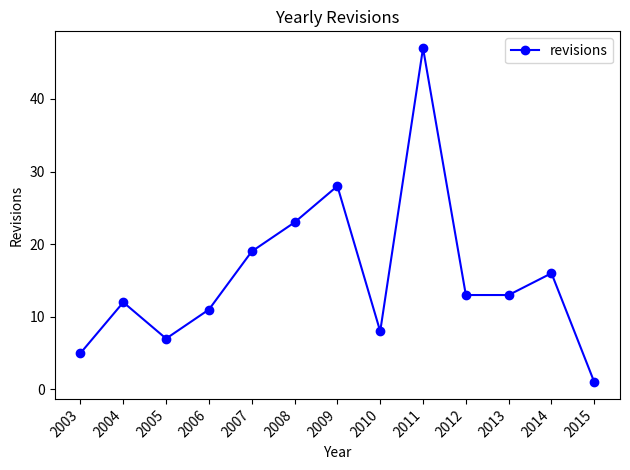

Which label corresponds to the largest value in the chart?

2011